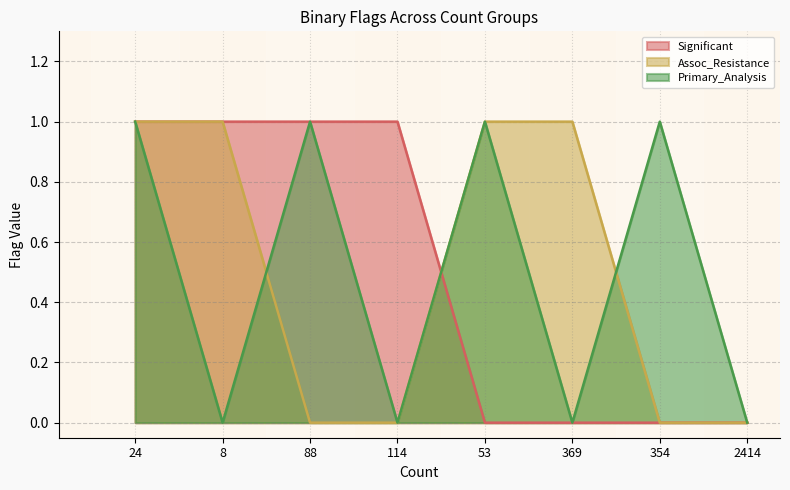

Reading right to left, transcribe all the data shown in this chart.

Significant: 2414=0	354=0	369=0	53=0	114=1	88=1	8=1	24=1
Assoc_Resistance: 2414=0	354=0	369=1	53=1	114=0	88=0	8=1	24=1
Primary_Analysis: 2414=0	354=1	369=0	53=1	114=0	88=1	8=0	24=1